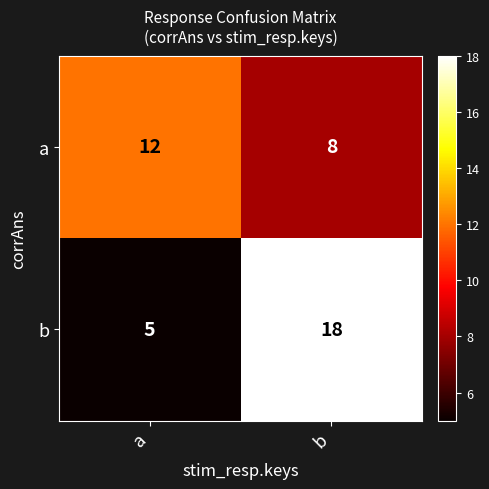

Which category has the lowest value in the b series?

a